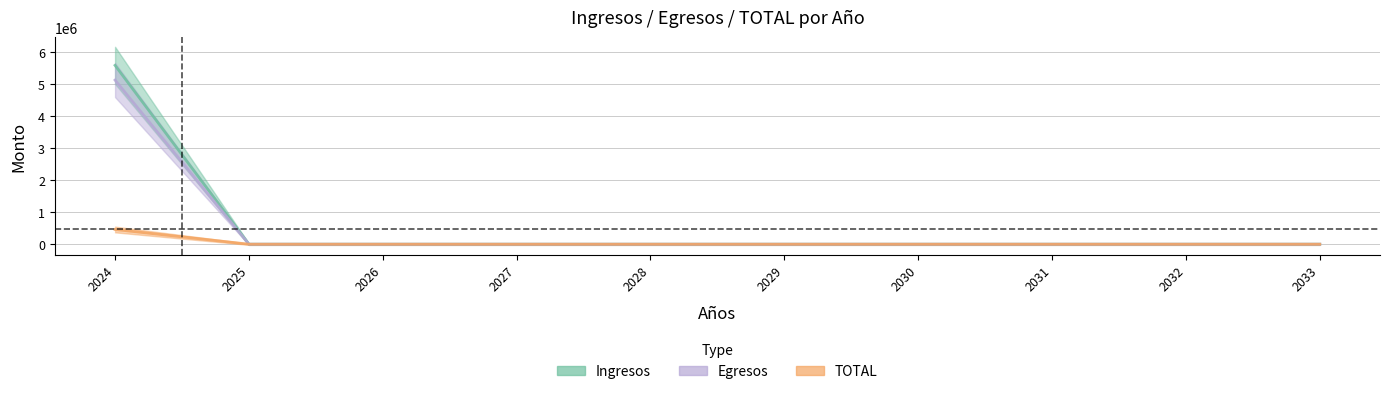

Where is TOTAL nearest to the value 229197?

2025